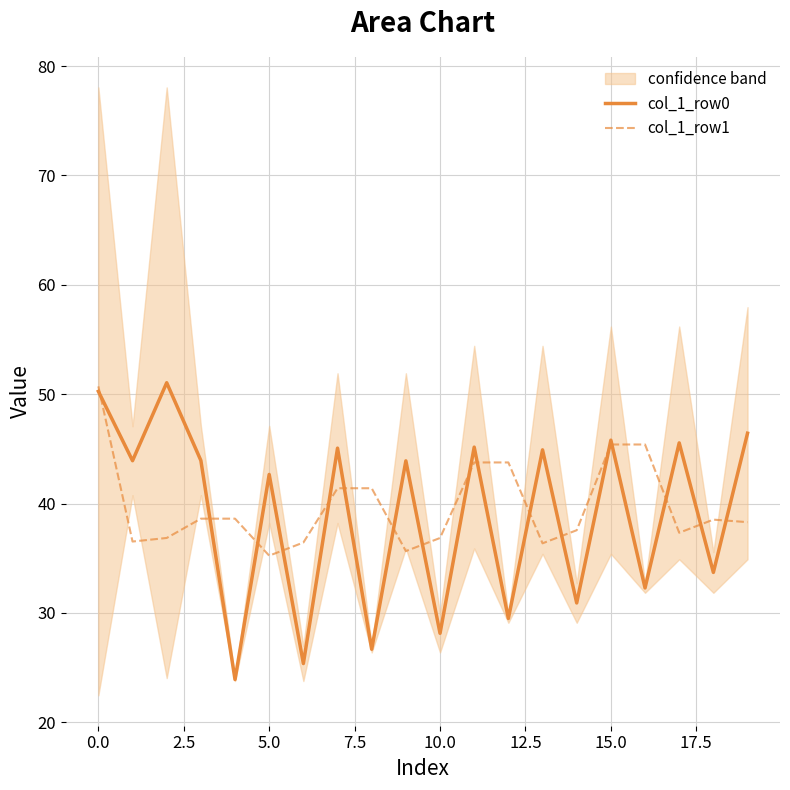

True or false: col_1_row0 has more than 2 points higher than both neighbors.

True